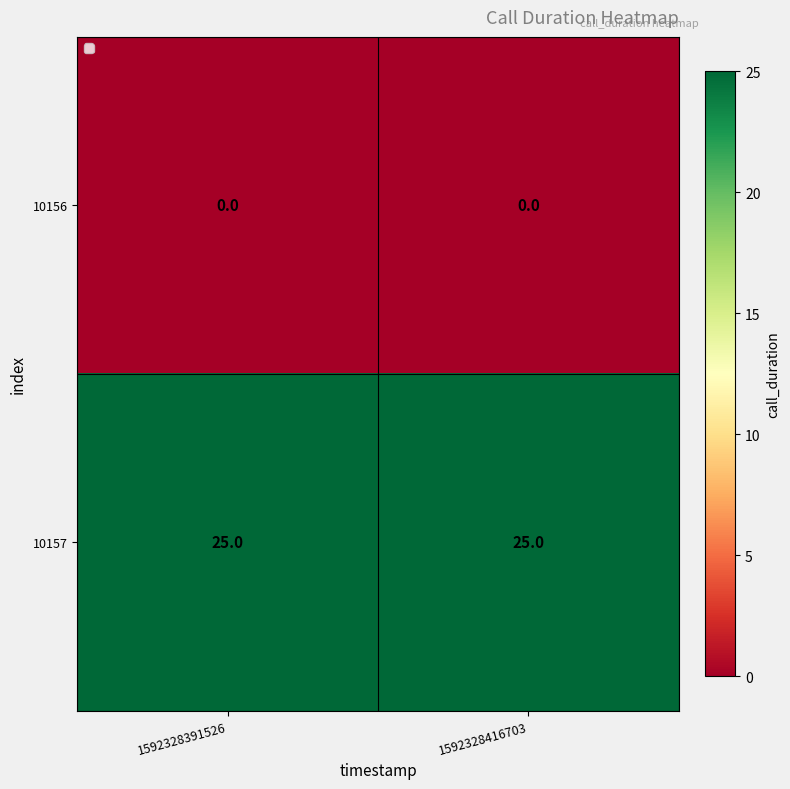

Which series has the largest total across all categories?

10157